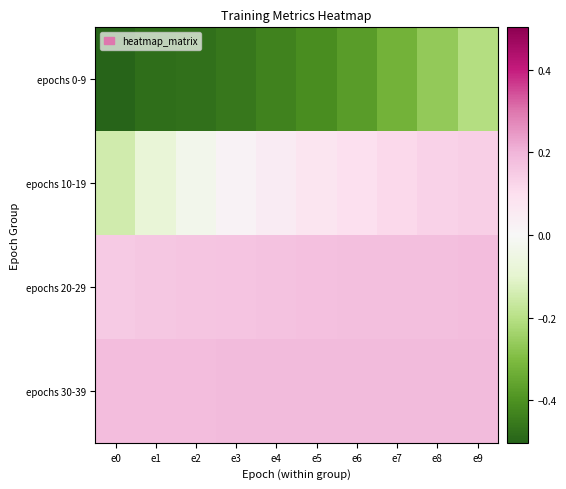

List the series in order of their peak value, highest first.

epochs 30-39, epochs 20-29, epochs 10-19, epochs 0-9